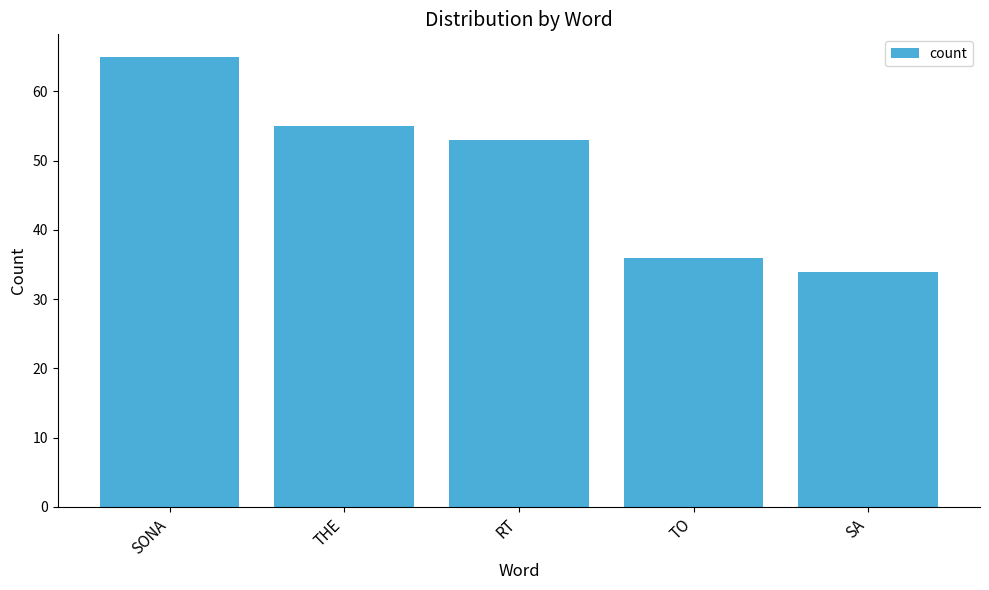

Reading left to right, what are all the values shown in this chart?

65	55	53	36	34